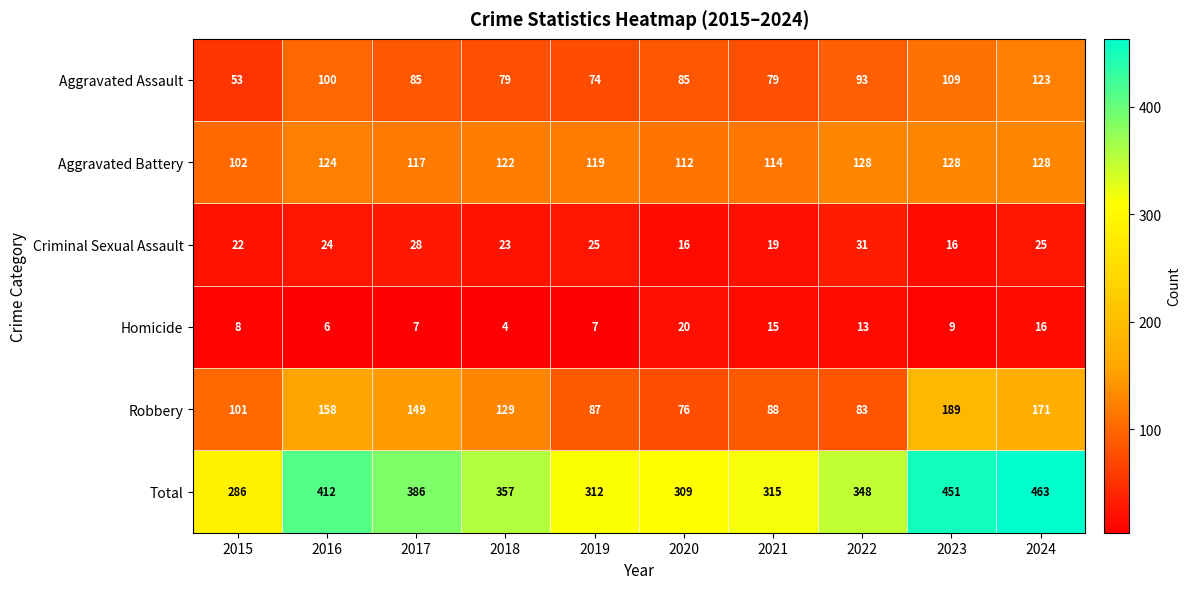

What is the total value across all series at 2023?

902